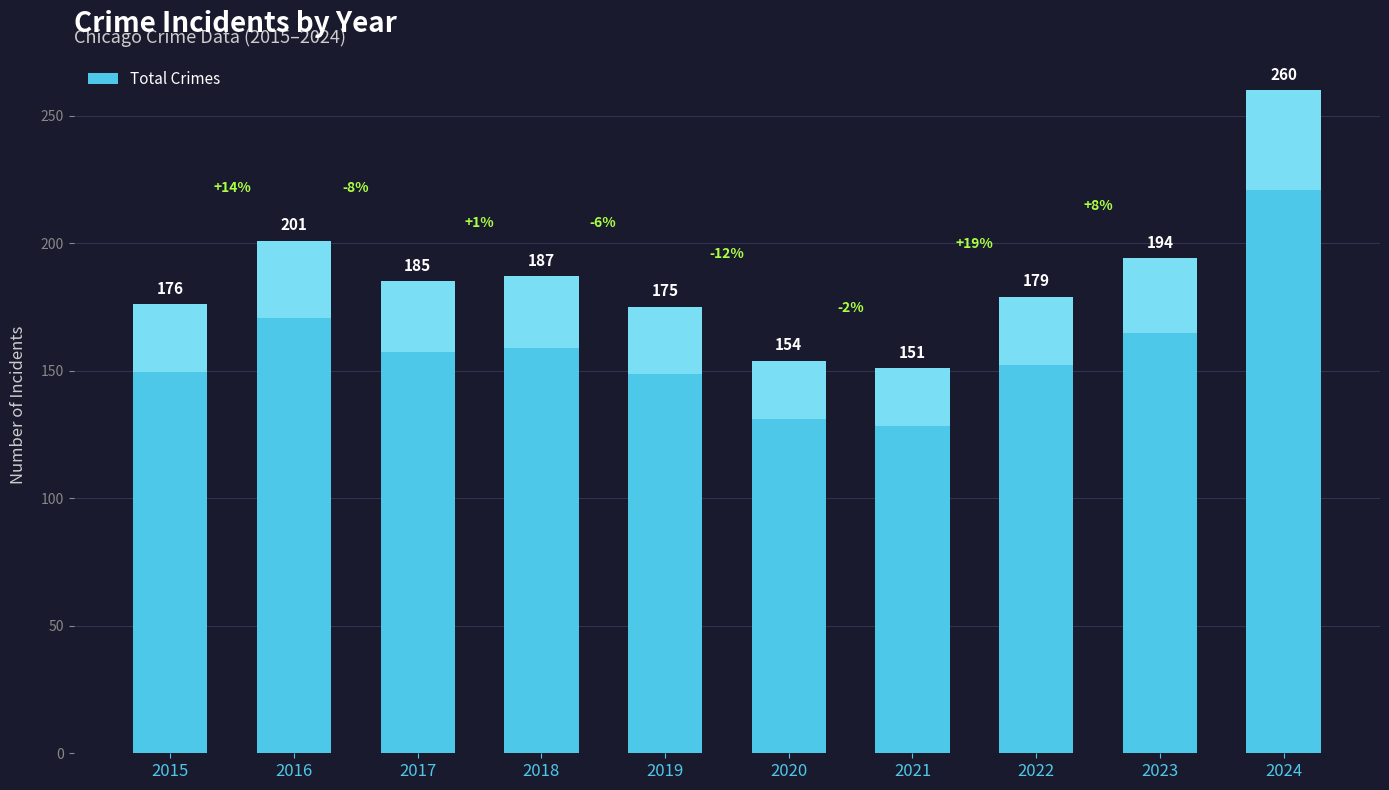

Rank the categories by value from lowest to highest.

2021, 2020, 2019, 2015, 2022, 2017, 2018, 2023, 2016, 2024